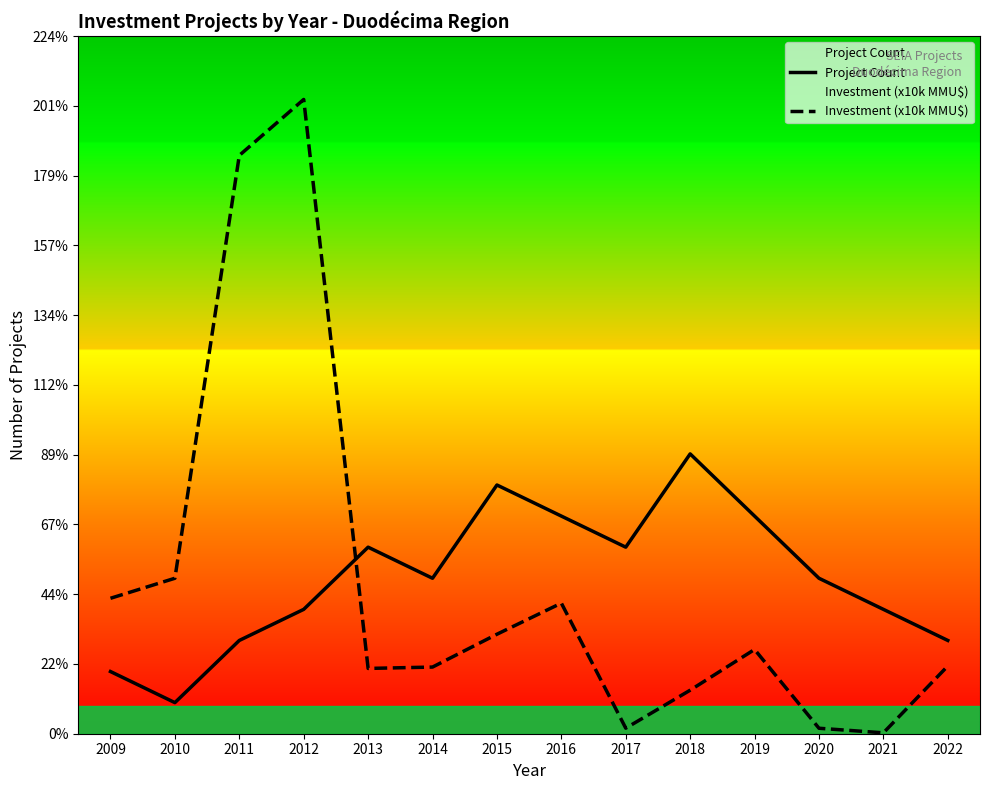

In Investment (x10k MMU$), how many points are lower than both neighbors (excluding endpoints)?

3